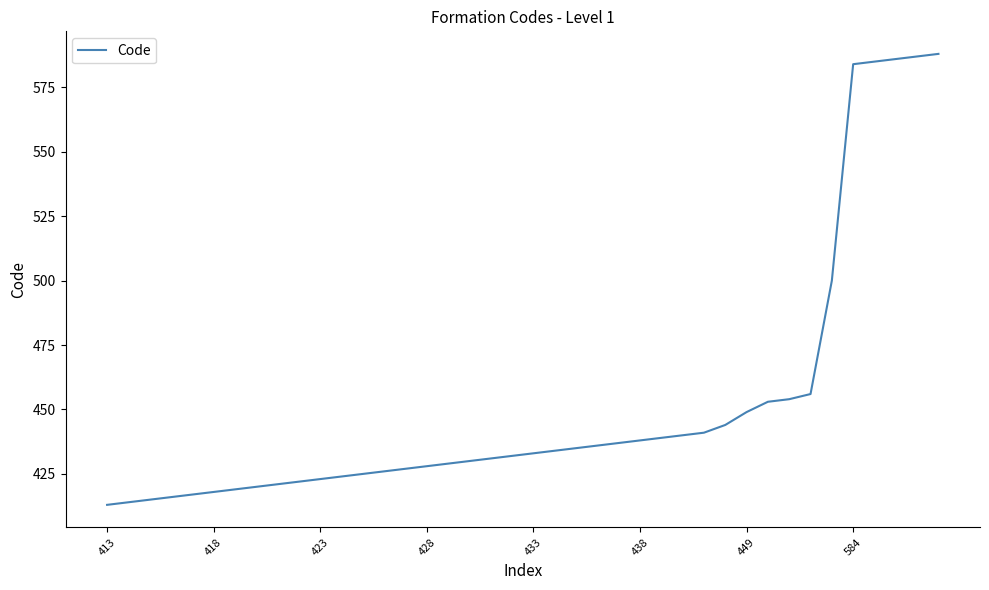

What is the difference between the maximum and minimum values?

175